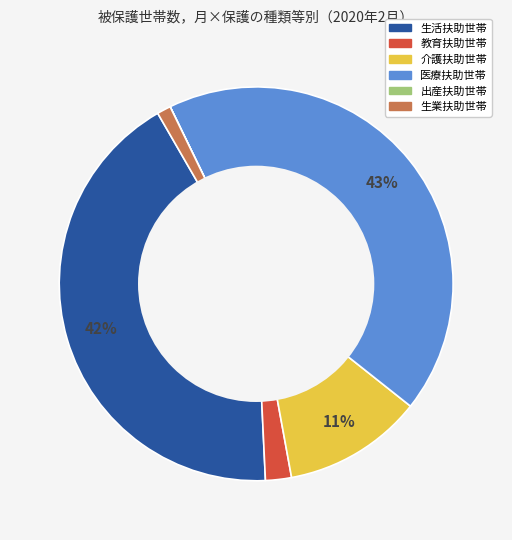

To the nearest percent, what is the difference between the largest and smallest slice percentages?

43%